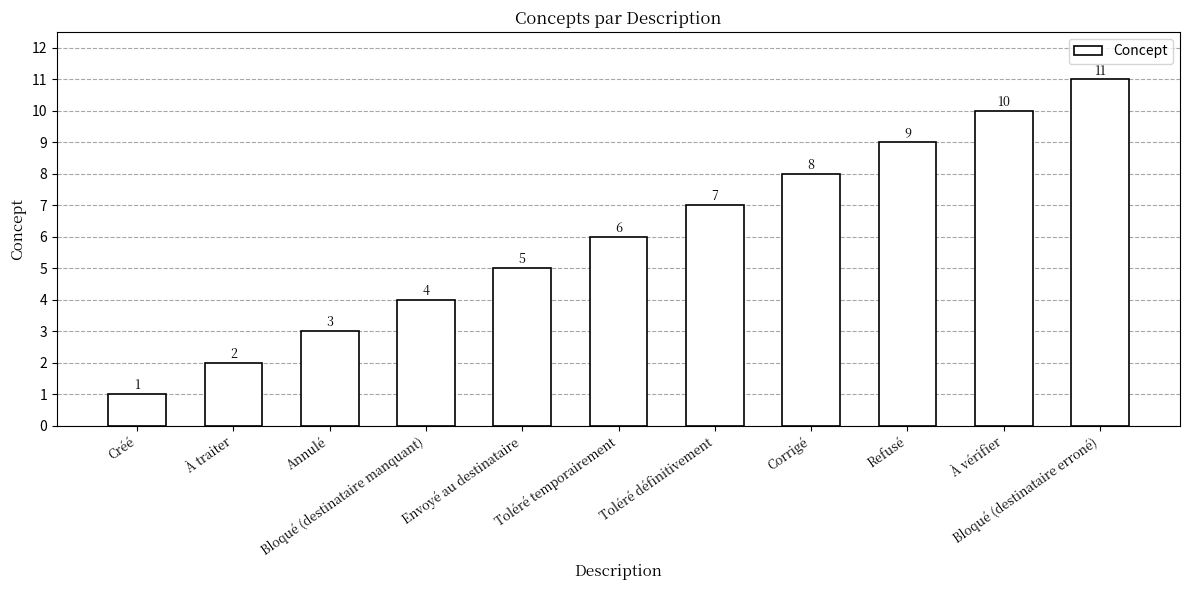

What is the value of the 3rd bar from the left?

3